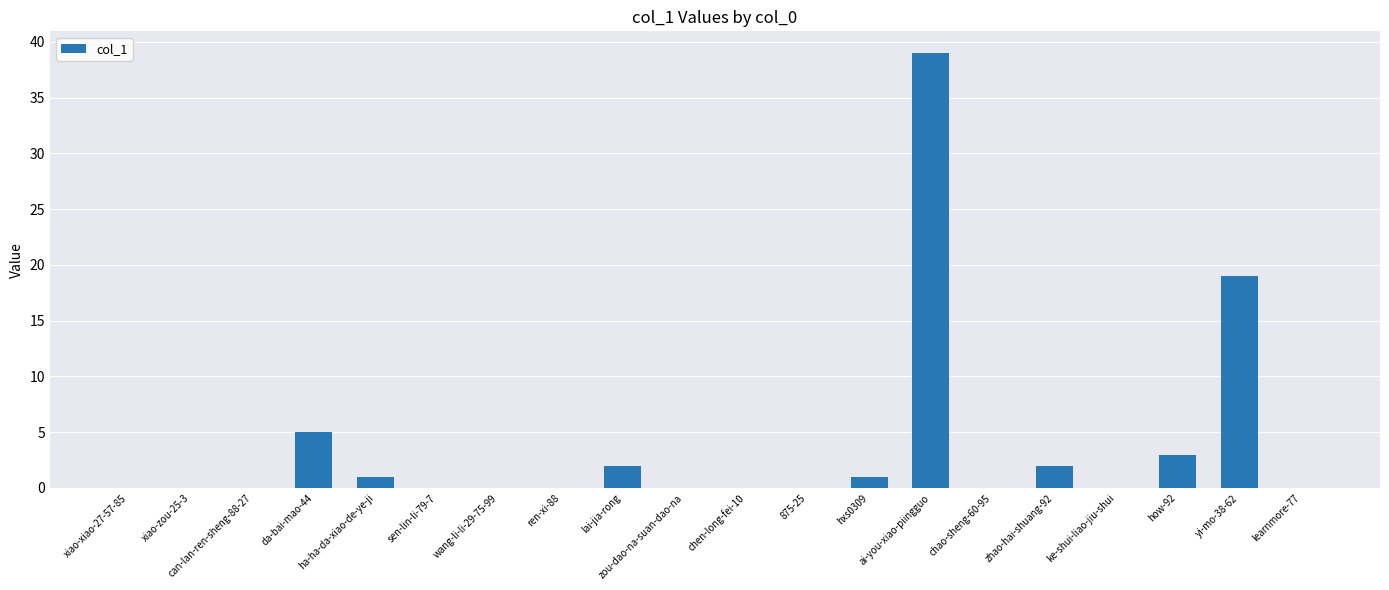

Are the bars horizontal?

No